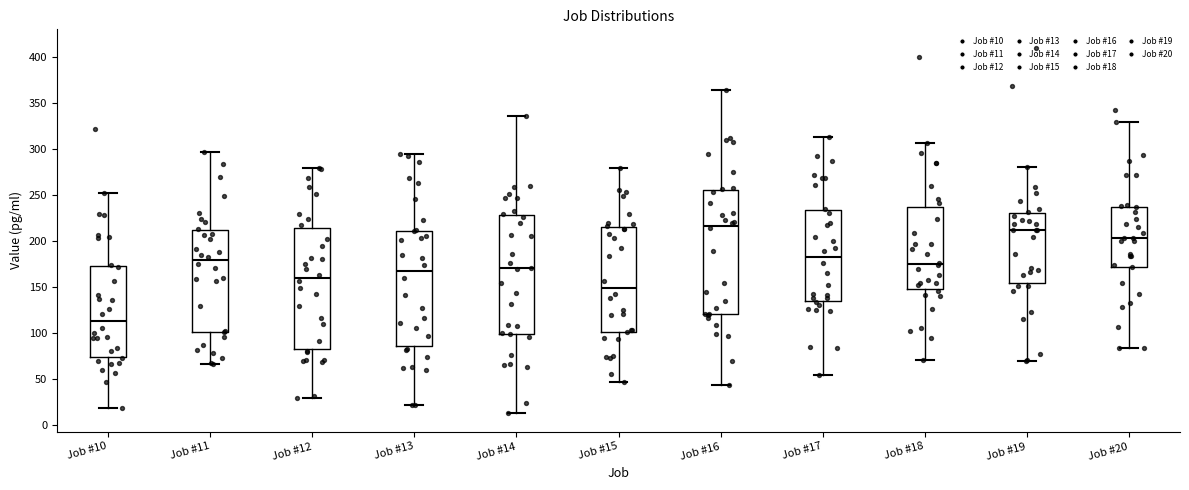

Reading left to right, transcribe this box plot: for each box, give where its median line is, the range the box spans, and where its two whiskers end, as read against the y-axis. The values are not printed on the chart, so give them approximately, as read against the axis.

Job #10: median 115, box 75 to 175, whiskers 20 to 250
Job #11: median 180, box 100 to 210, whiskers 65 to 295
Job #12: median 160, box 85 to 215, whiskers 30 to 280
Job #13: median 165, box 85 to 210, whiskers 20 to 295
Job #14: median 170, box 100 to 230, whiskers 15 to 335
Job #15: median 150, box 100 to 215, whiskers 45 to 280
Job #16: median 215, box 120 to 255, whiskers 45 to 365
Job #17: median 185, box 135 to 235, whiskers 55 to 315
Job #18: median 175, box 150 to 235, whiskers 70 to 305
Job #19: median 210, box 155 to 230, whiskers 70 to 280
Job #20: median 205, box 170 to 235, whiskers 85 to 330